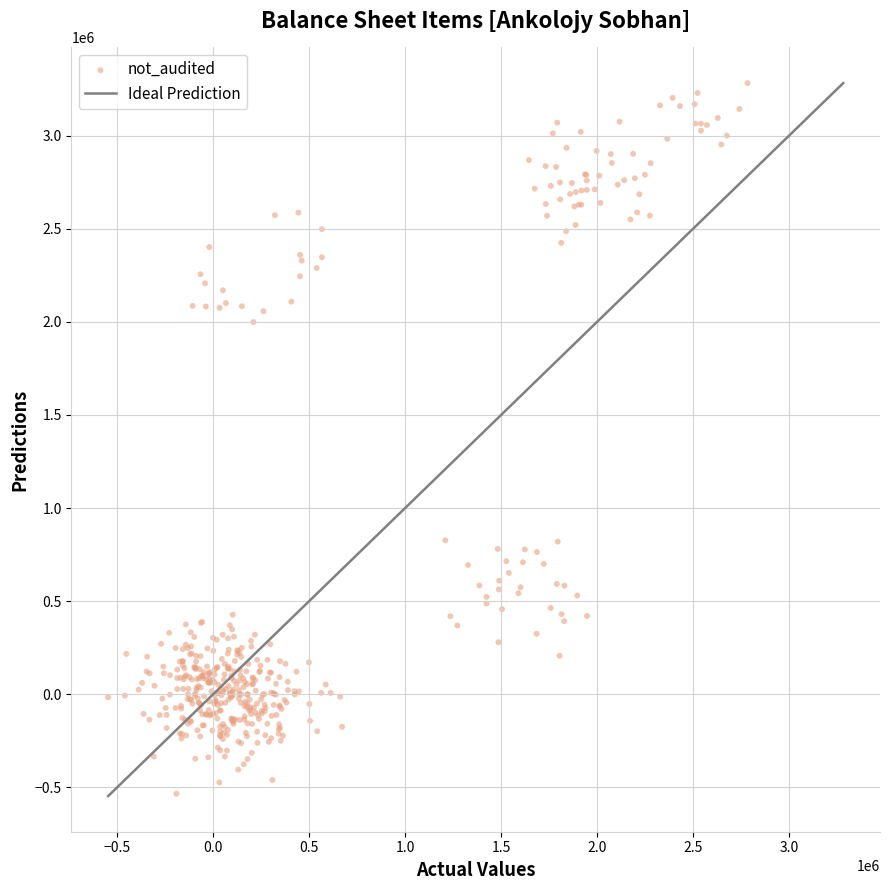

What is the range of X values (max minus min)?

3331764.5